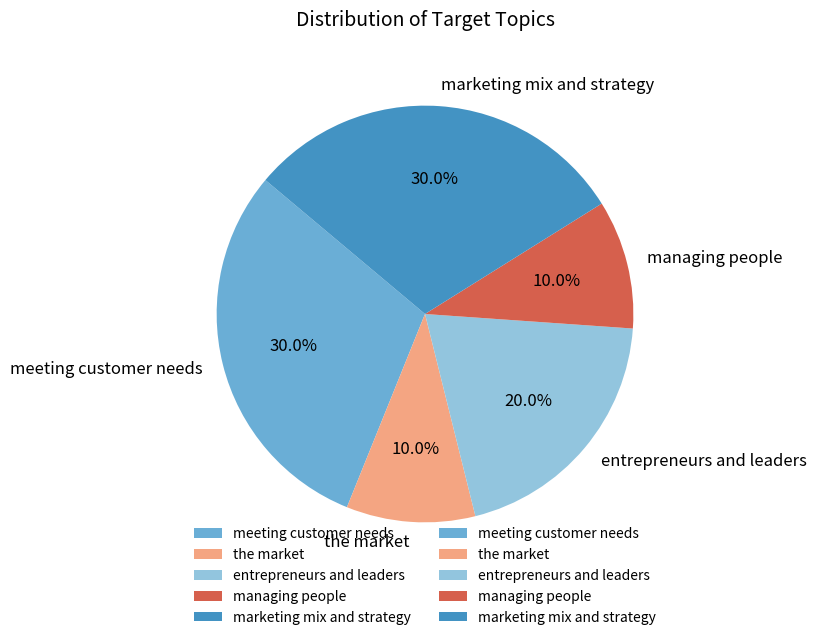

To the nearest percent, what portion does marketing mix and strategy represent?

30%